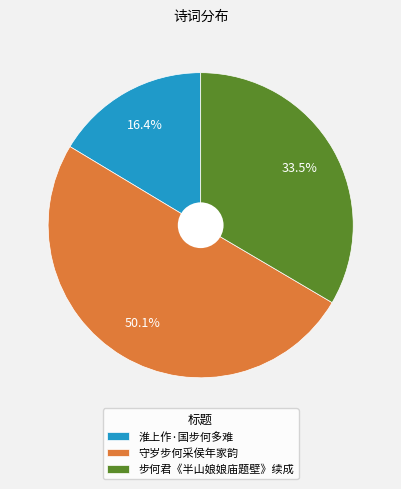

Which slice represents more than half of the pie?

守岁步何采侯年家韵